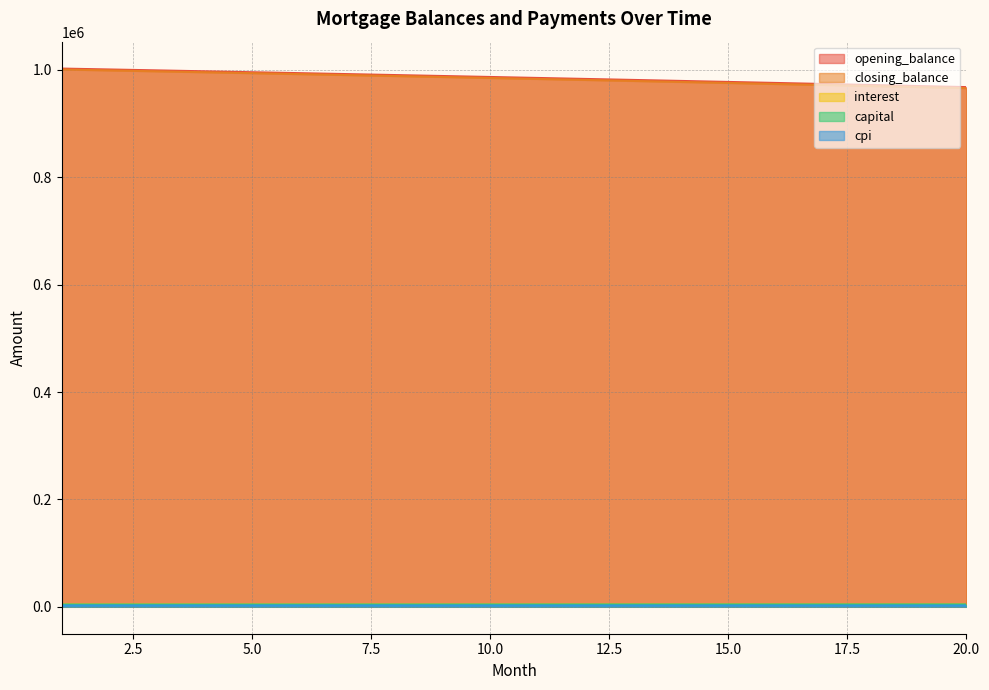

What is the minimum value shown in the chart?

2409.0